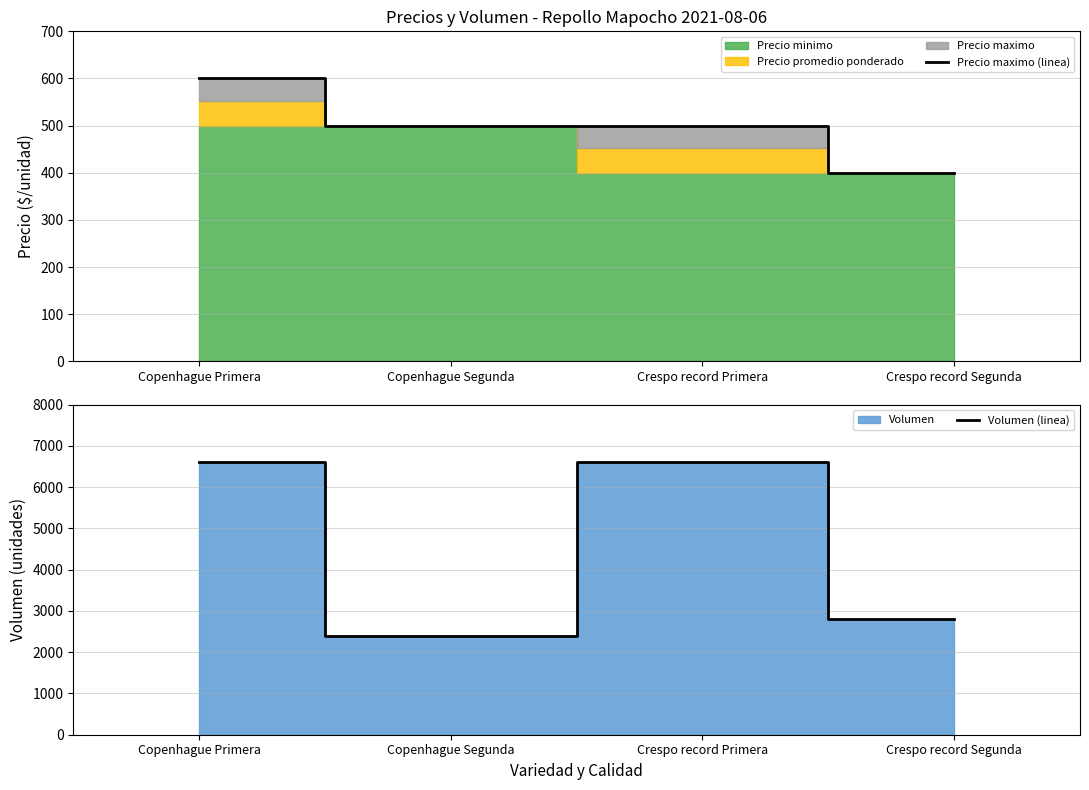

The Precio maximo (linea) series shows 912 at Copenhague Primera. True or false?

False